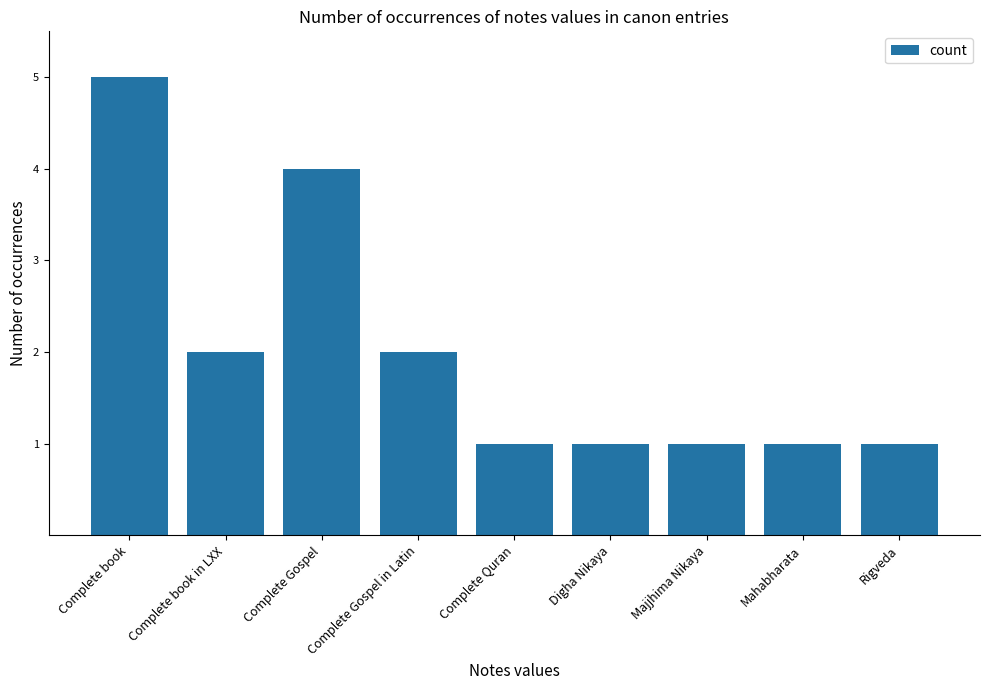

Which label corresponds to the largest value in the chart?

Complete book